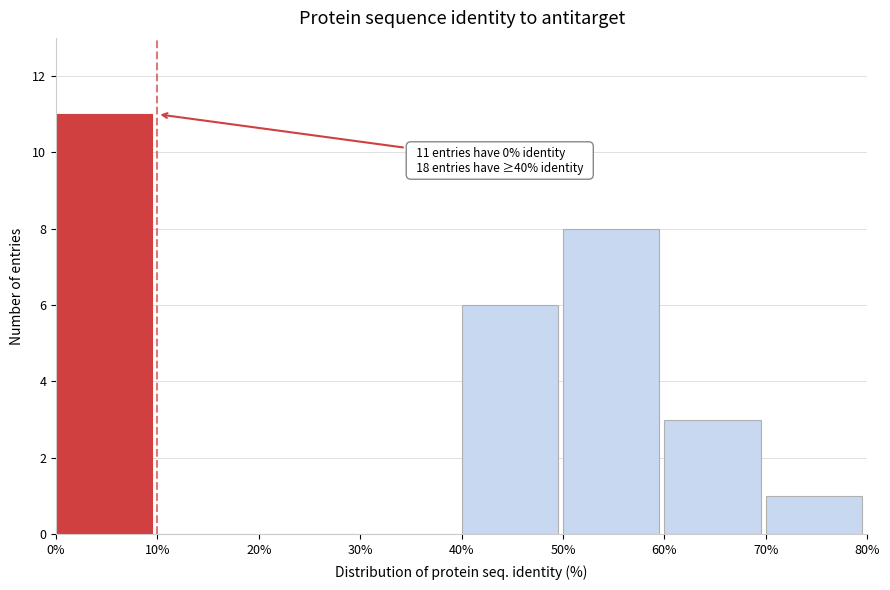

Over which range of the x-axis is the bar tallest?

0% to 10%